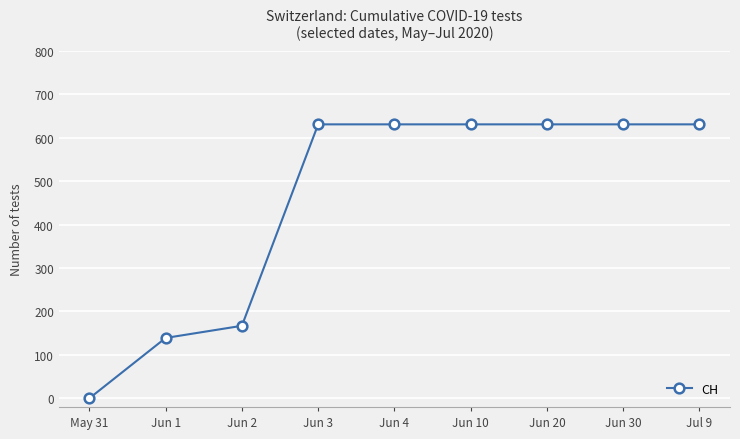

What is the average value?

455